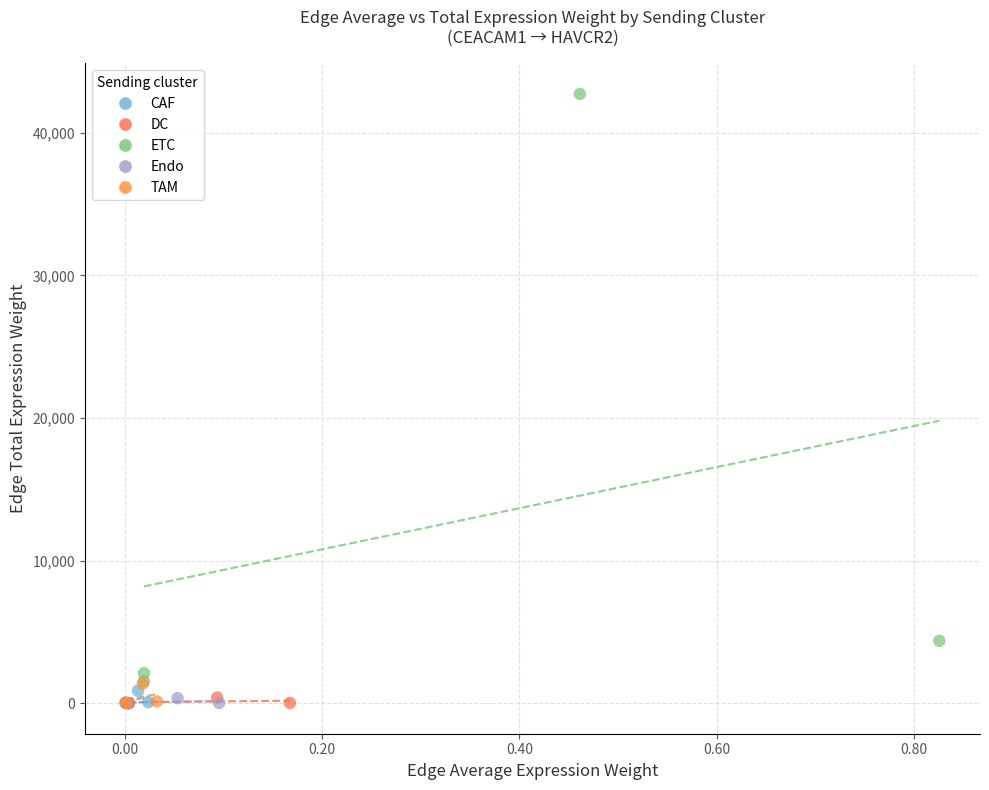

Which series has the largest Y range (max minus min)?

ETC